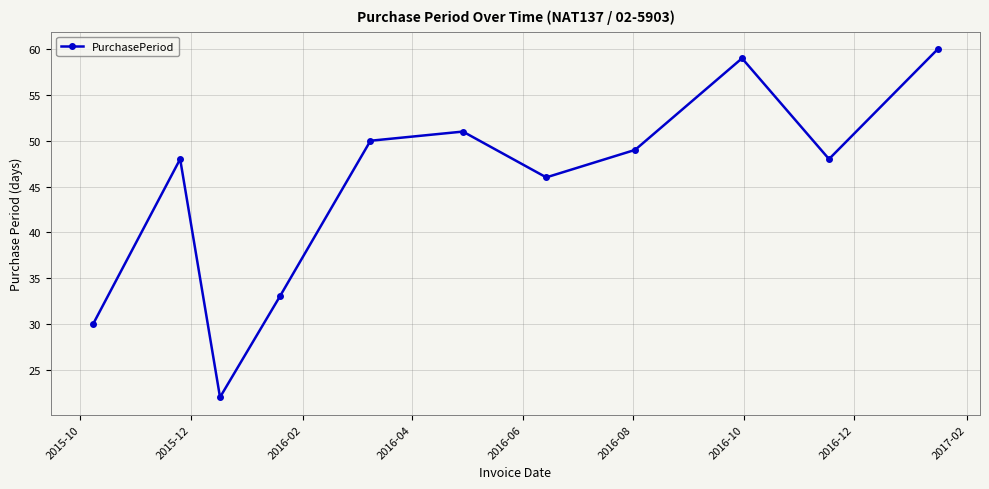

What is the value of the 4th point from the left?

33